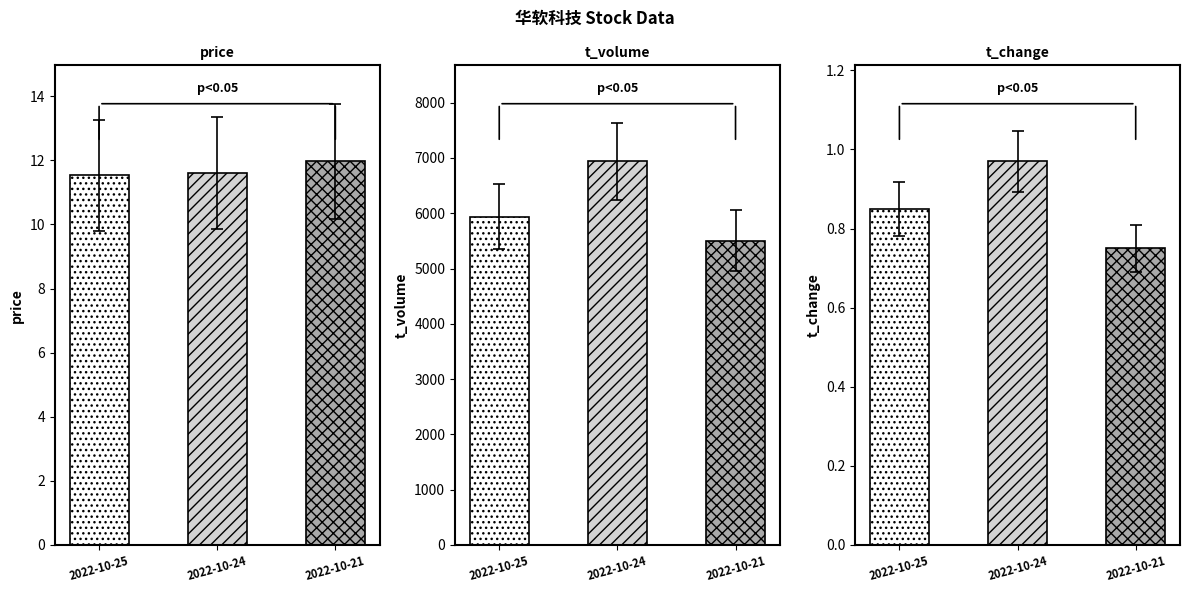

Is the value of t_change at 2022-10-24 greater than the value of price at 2022-10-25?

No